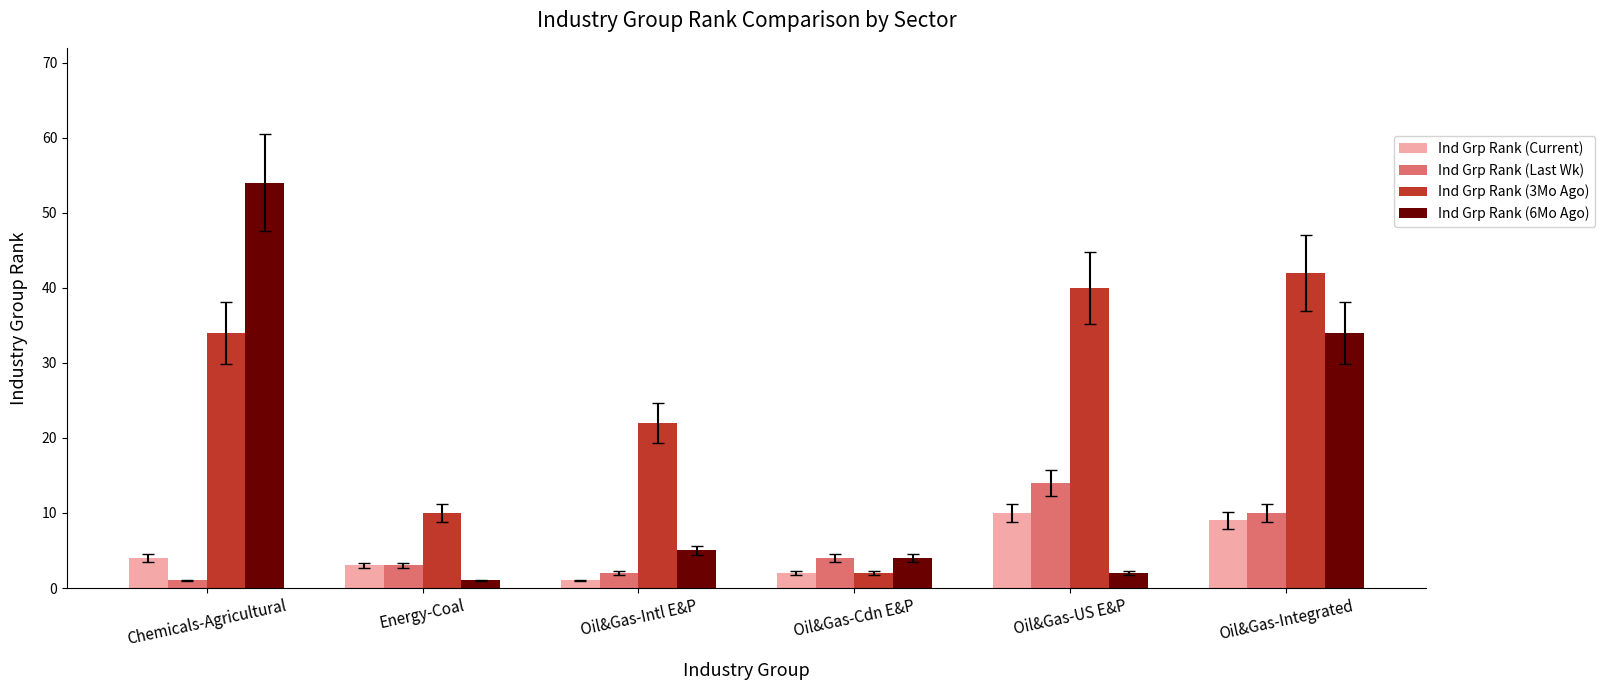

Is the value of Ind Grp Rank (Last Wk) at Oil&Gas-US E&P greater than the value of Ind Grp Rank (3Mo Ago) at Oil&Gas-US E&P?

No